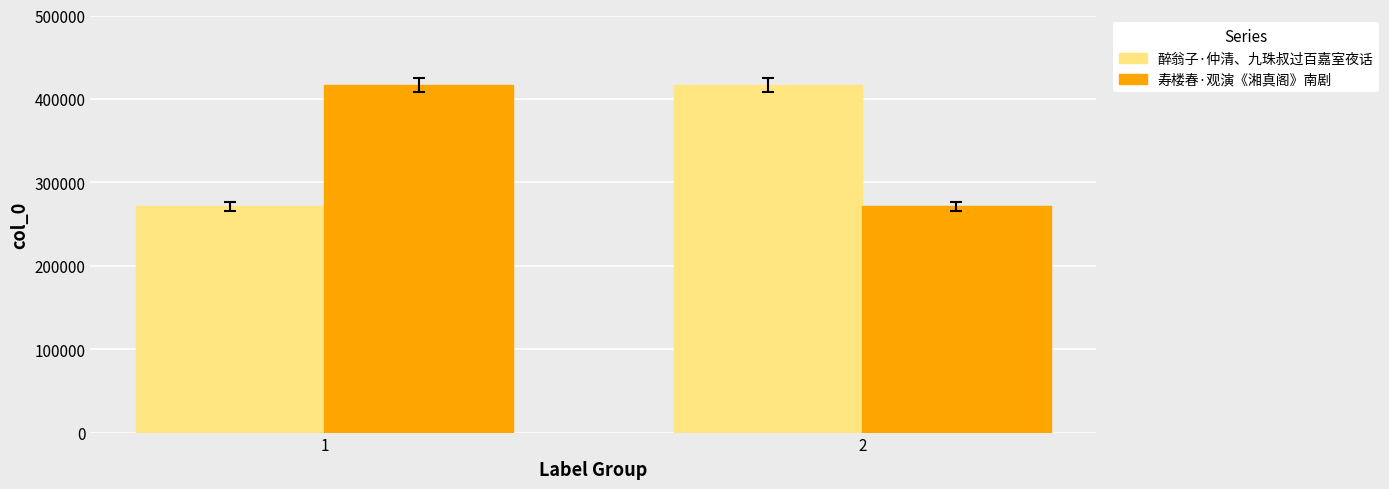

What is the total value across all series at 1?

687654